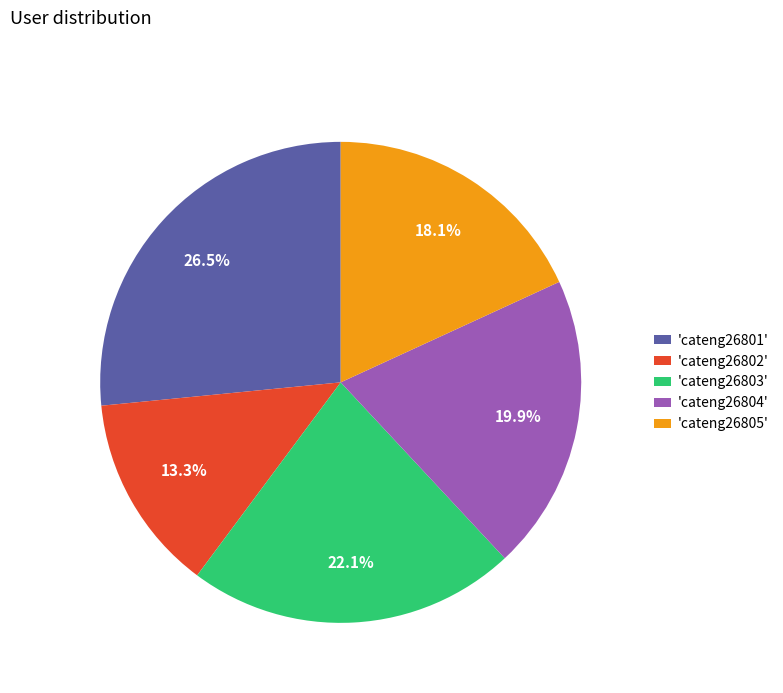

Count the number of slices in the pie.

5